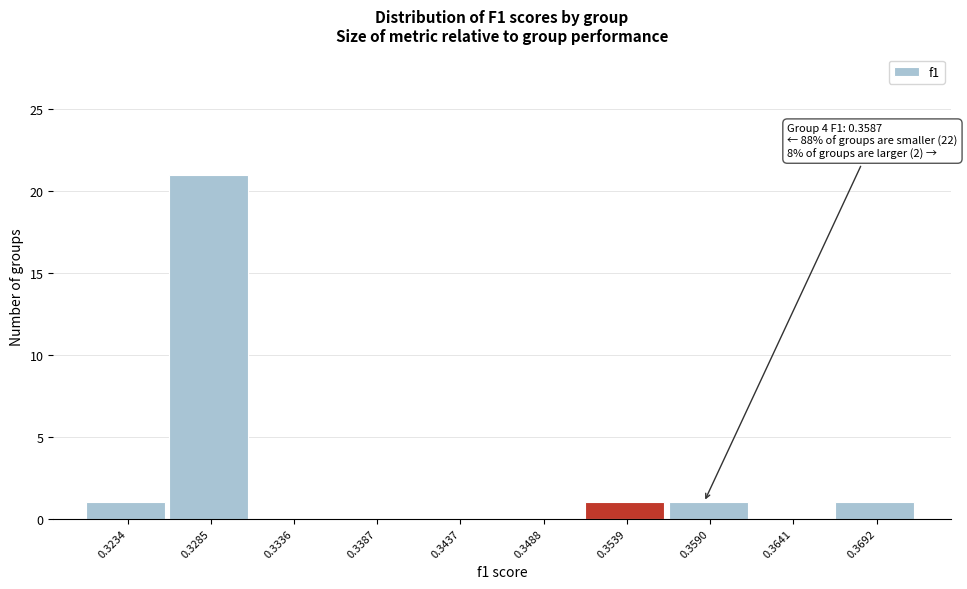

Reading left to right, extract all data points from this chart.

0.3234=1	0.3285=21	0.3336=0	0.3387=0	0.3437=0	0.3488=0	0.3539=1	0.3590=1	0.3641=0	0.3692=1